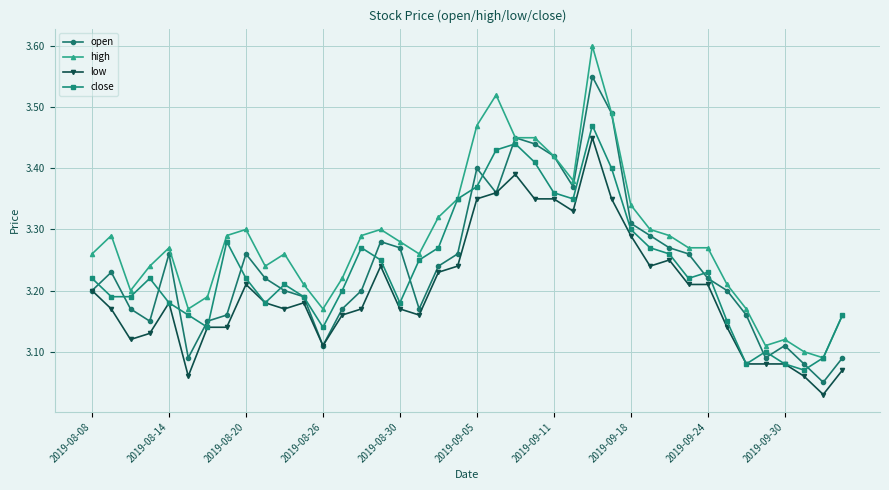

What is the maximum value shown in the chart?

3.6